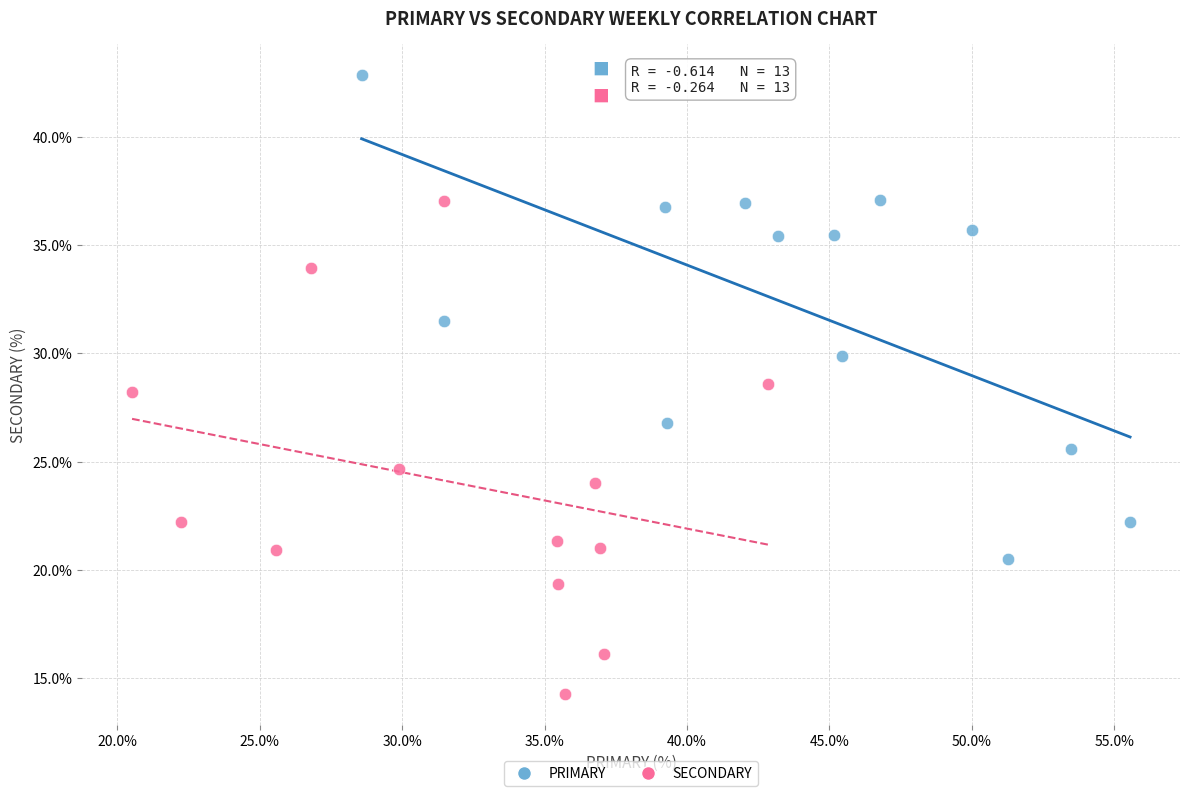

Which series reaches the minimum Y coordinate?

SECONDARY